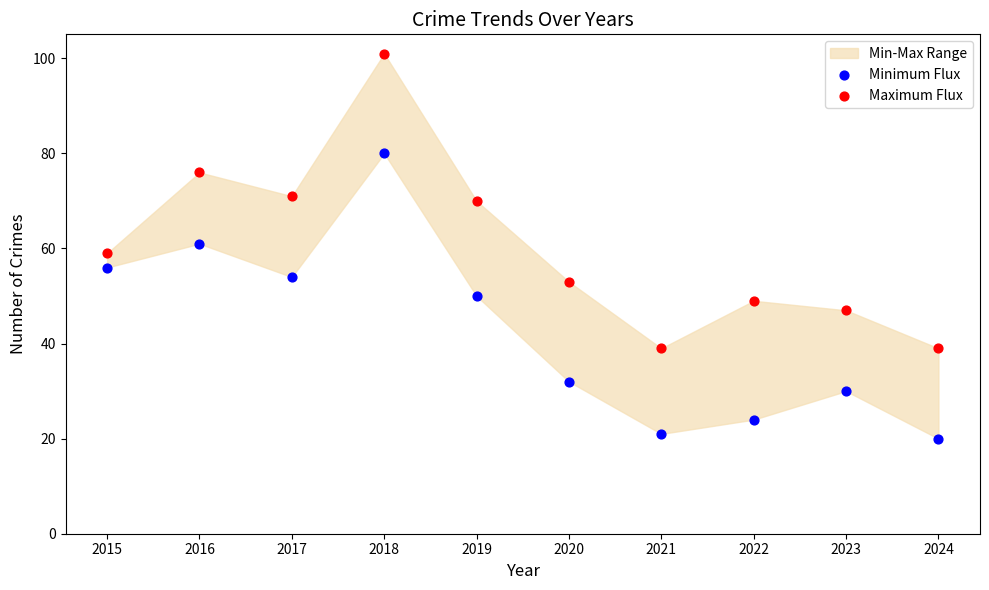

Which series reaches the minimum Y coordinate?

Minimum Flux